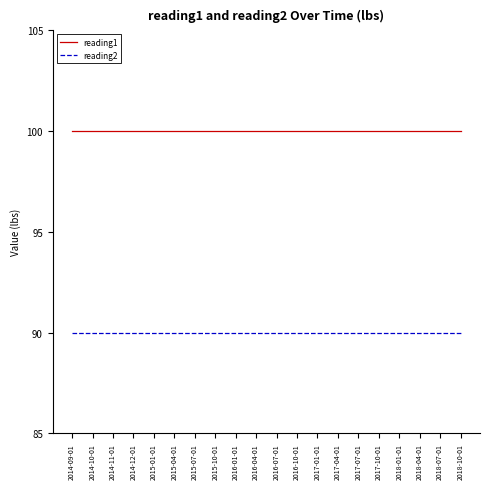

How many categories are shown in the chart?

20